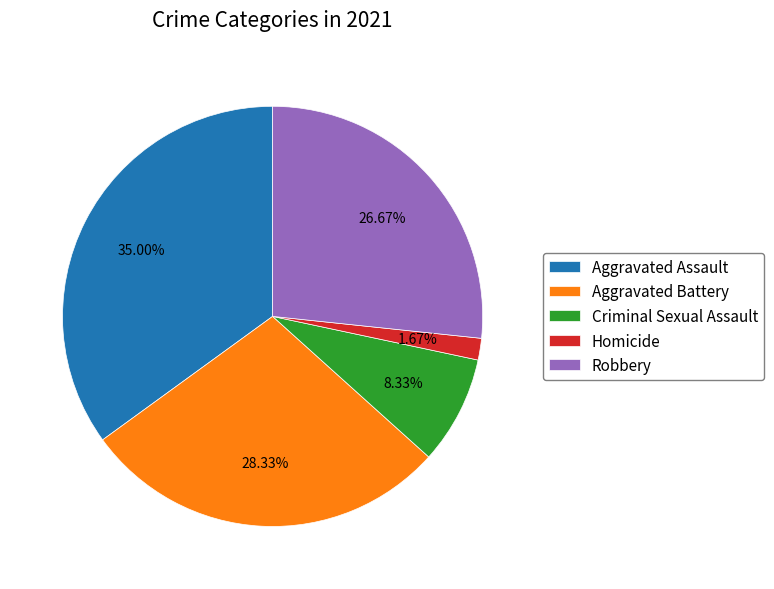

Approximately how many times larger is the value at Criminal Sexual Assault compared to Aggravated Assault?

0.2